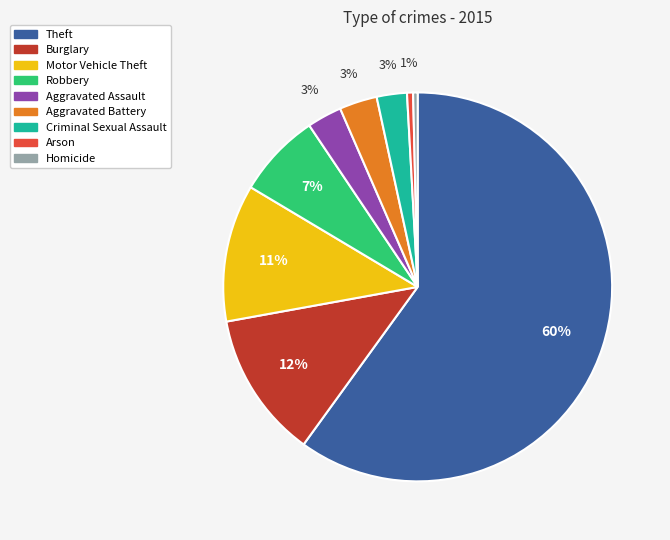

To the nearest percent, what is the average slice percentage?

11%